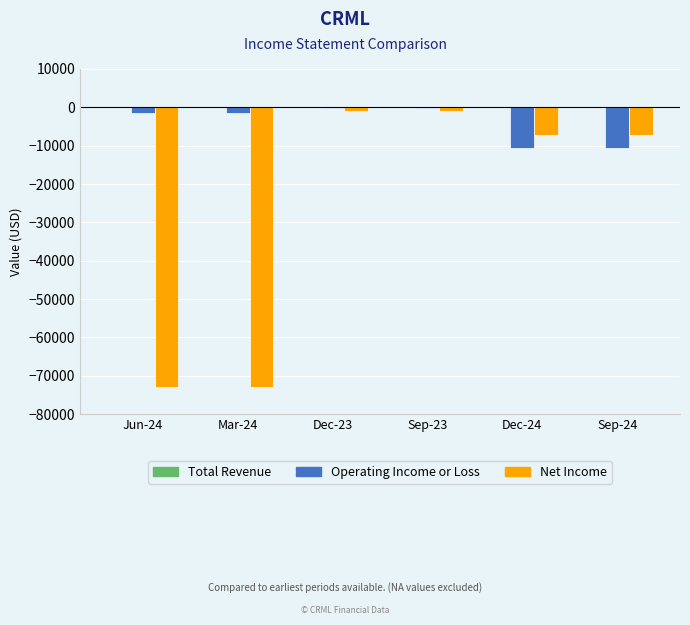

What is the sum of all Net Income values?

-162000